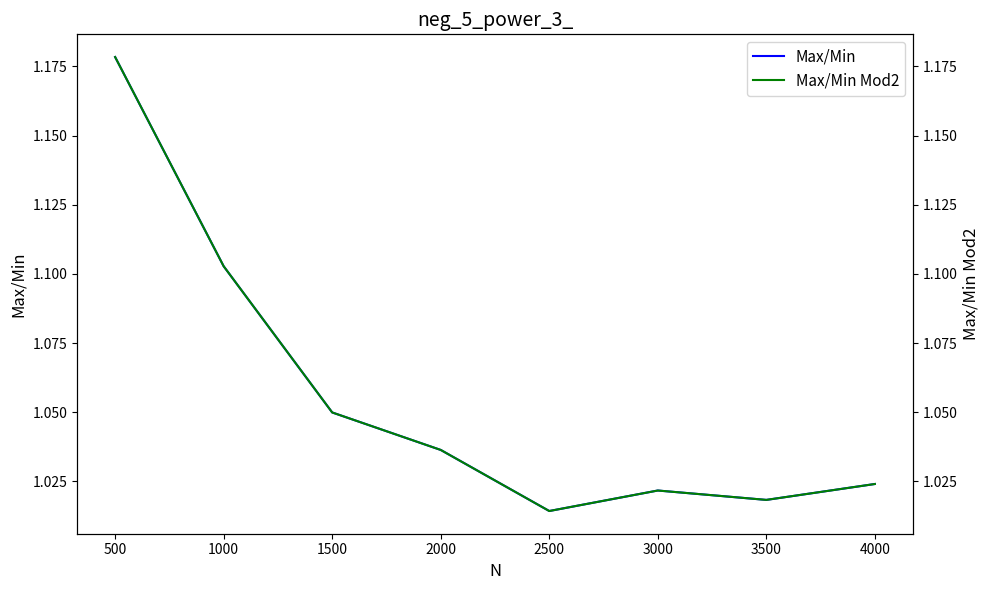

How many lines are shown in the chart?

2